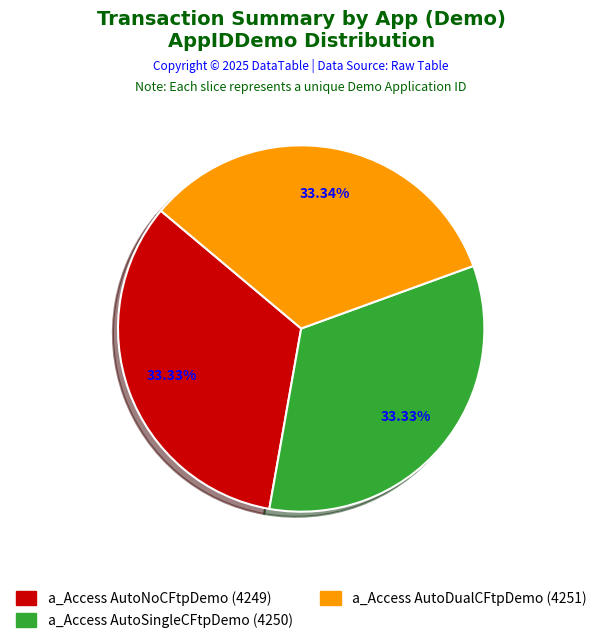

How many segments does this pie chart have?

3